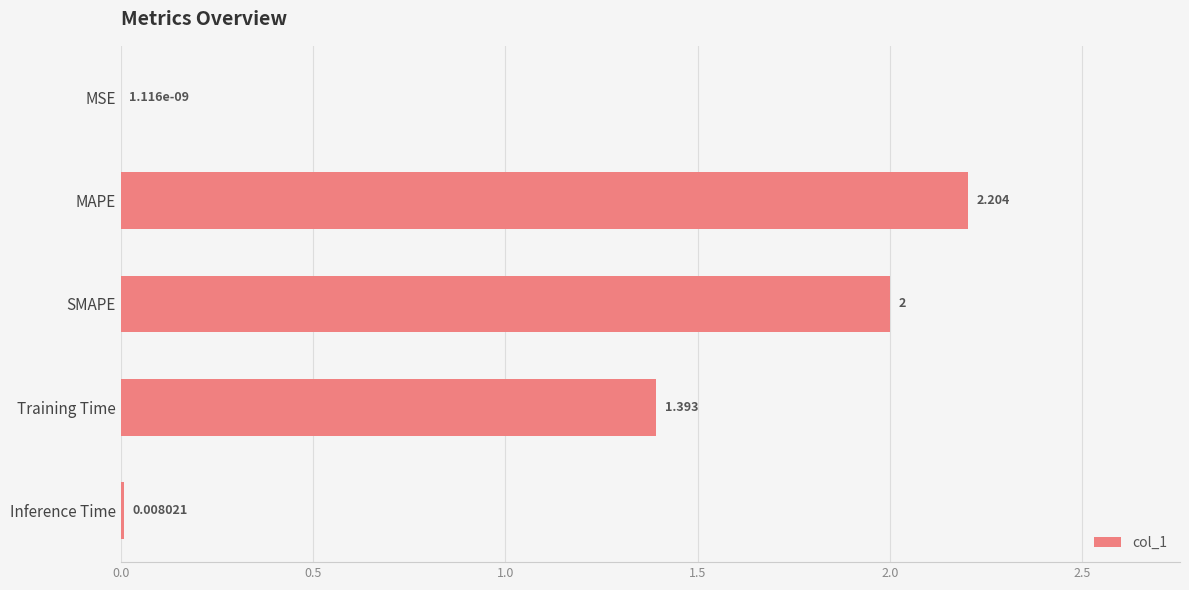

Which has a higher value, MAPE or MSE?

MAPE